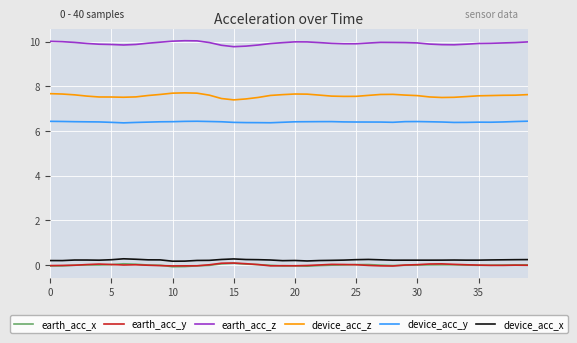

Which series has the widest spread of values?

device_acc_z